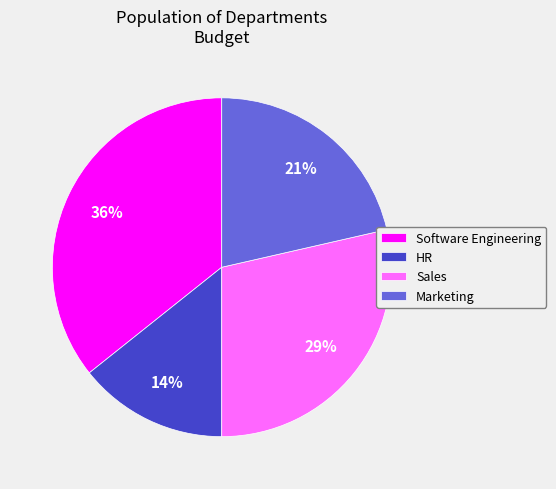

How many slices are in this pie chart?

4